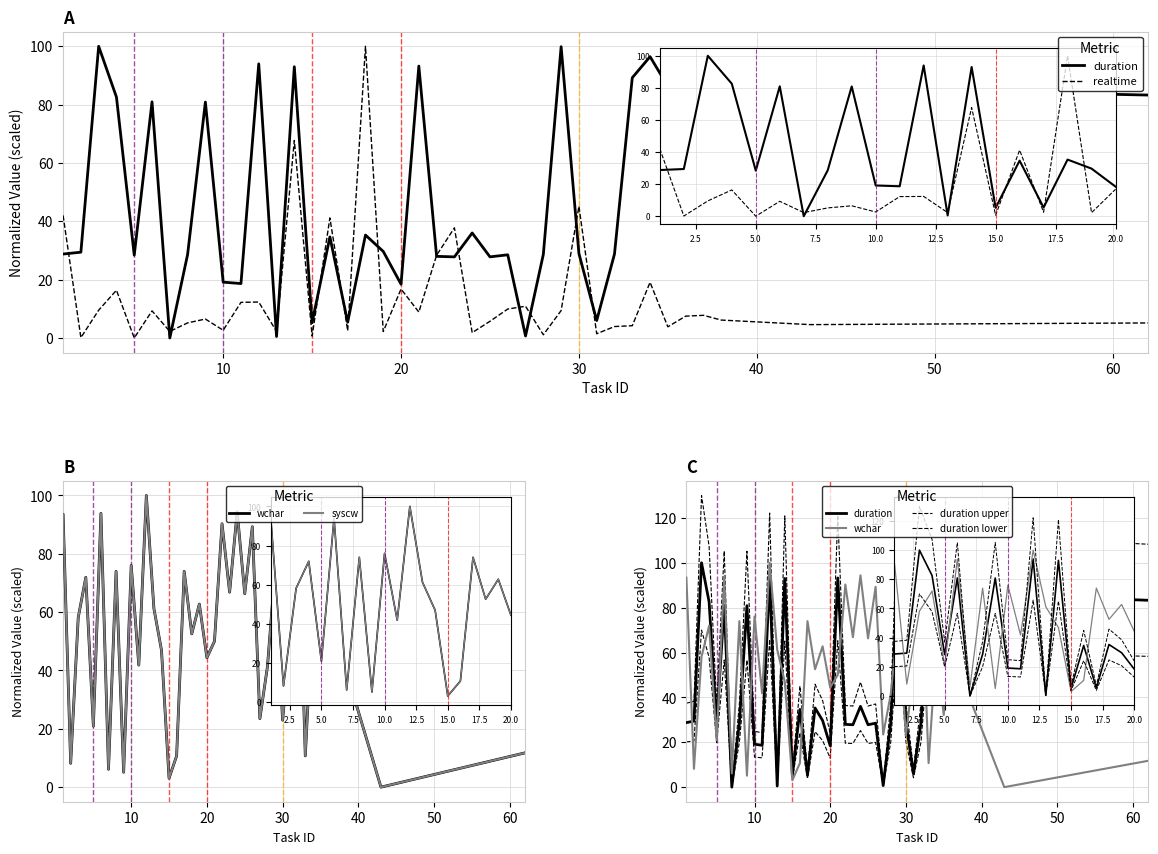

What is the label of the 2nd point from the right?

38